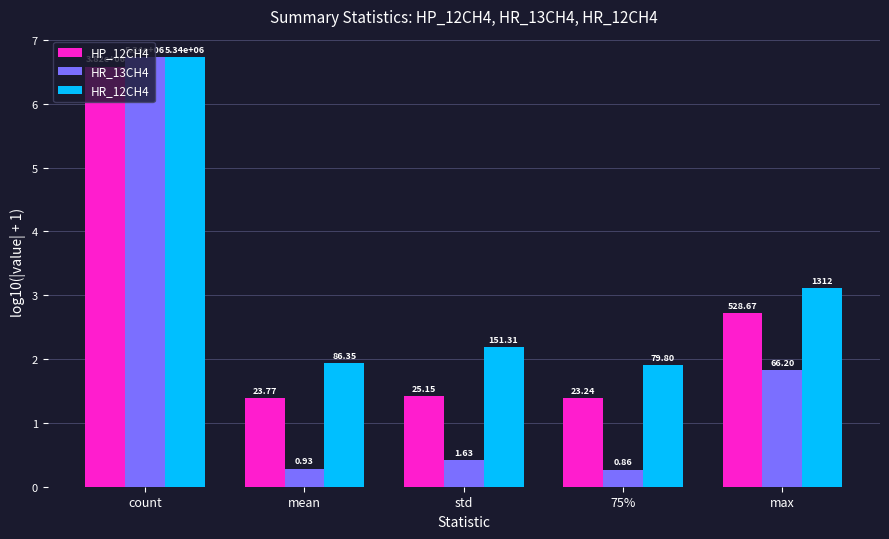

The value of HP_12CH4 at 75% is 1.4. True or false?

True